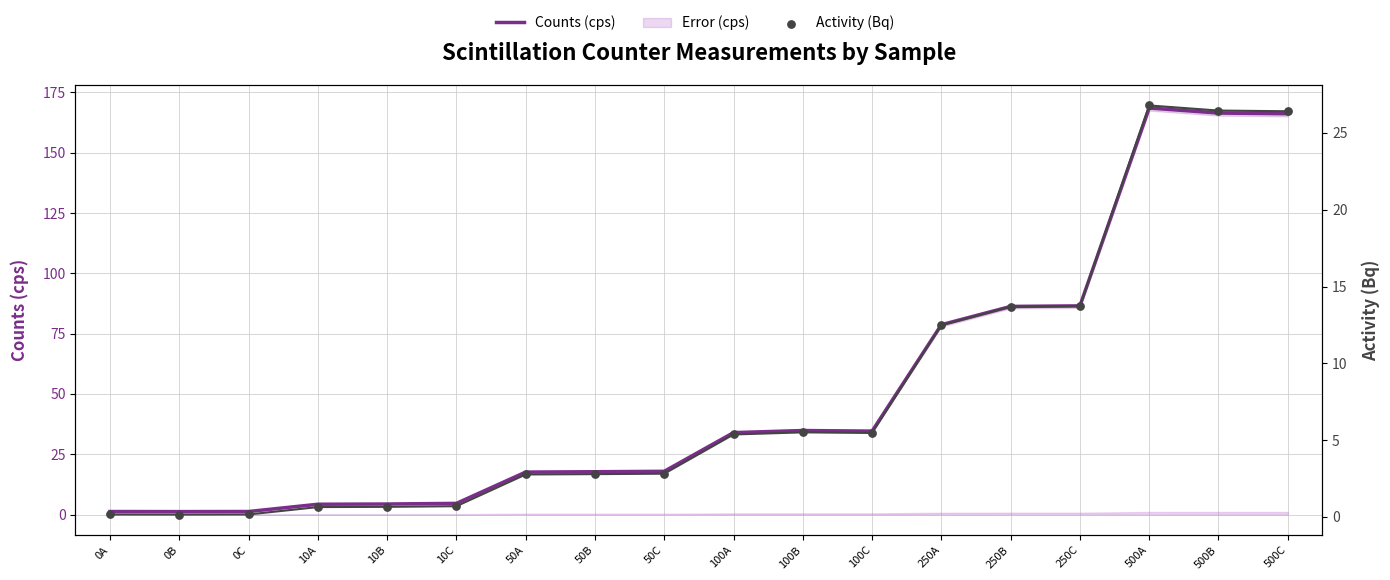

Which series has the widest spread of Y values?

Counts (cps)